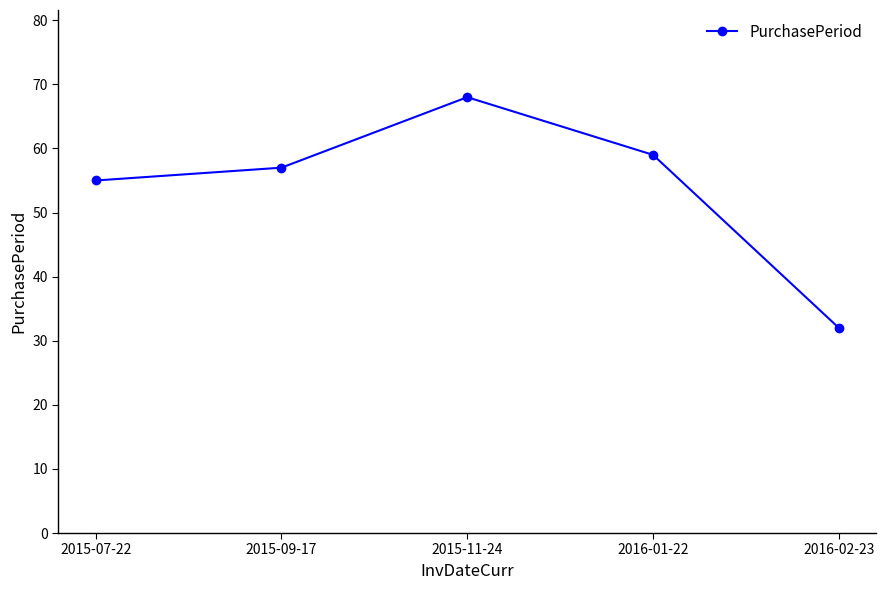

True or false: the data shows 57 at 2015-09-17.

True